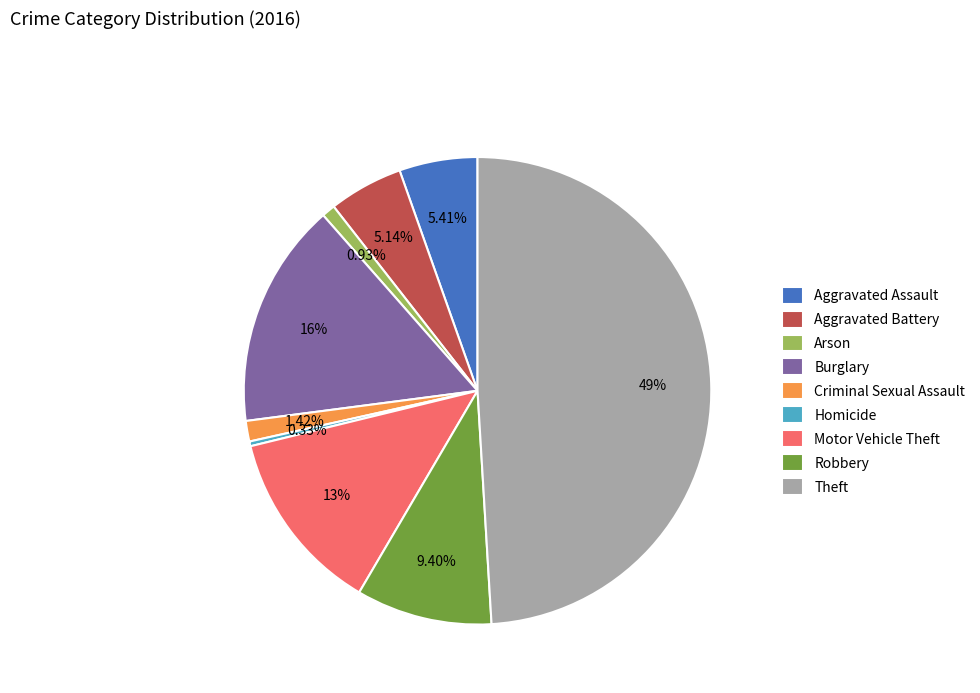

To the nearest percent, what portion does Robbery represent?

9%